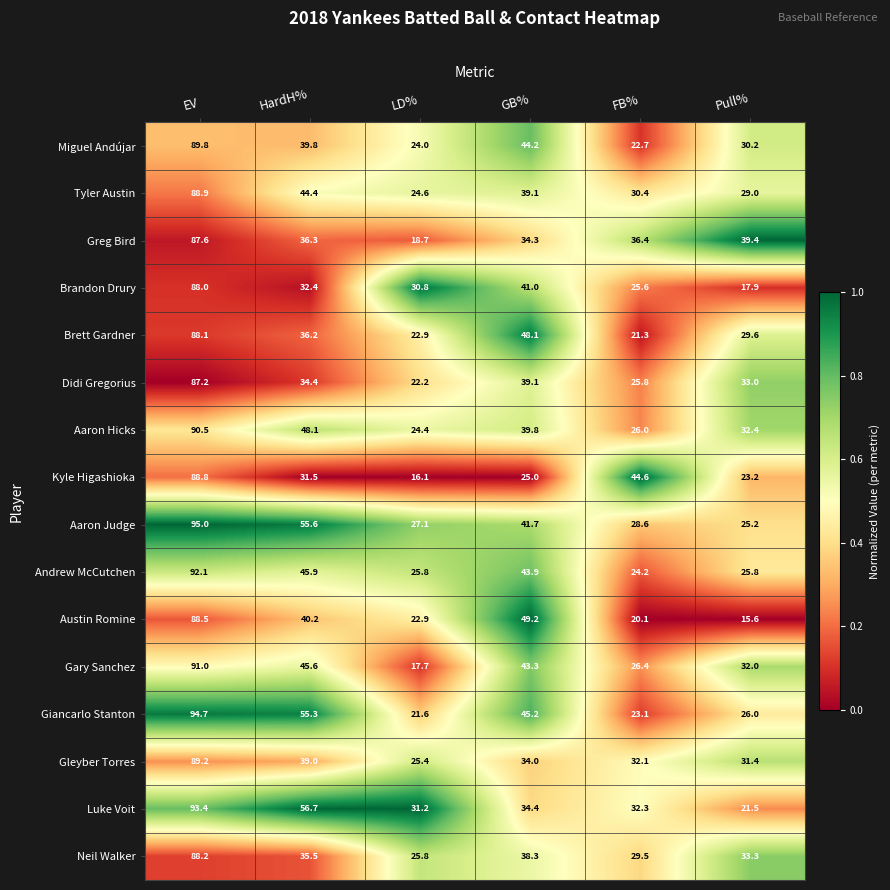

What is the minimum value for Tyler Austin?

24.6